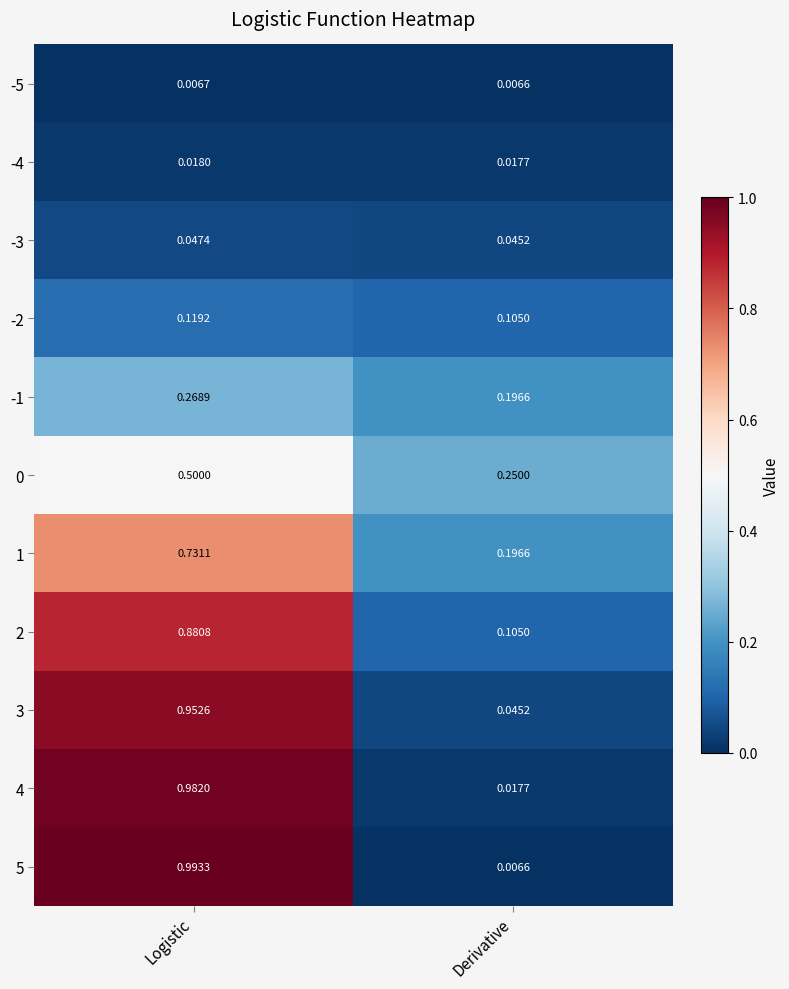

Where is 2 nearest to the value 0?

Derivative